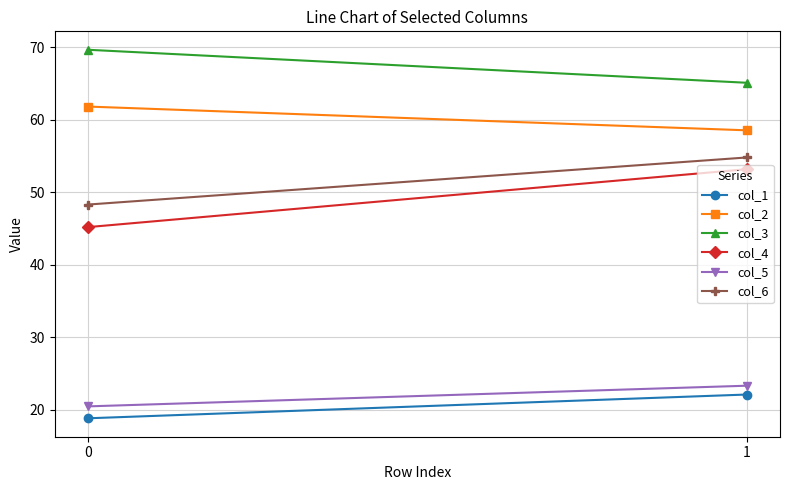

Reading left to right, list all the values displayed in this chart.

col_1: 0=18.8	1=22.1
col_2: 0=61.8	1=58.6
col_3: 0=69.7	1=65.1
col_4: 0=45.2	1=53.2
col_5: 0=20.5	1=23.3
col_6: 0=48.3	1=54.8